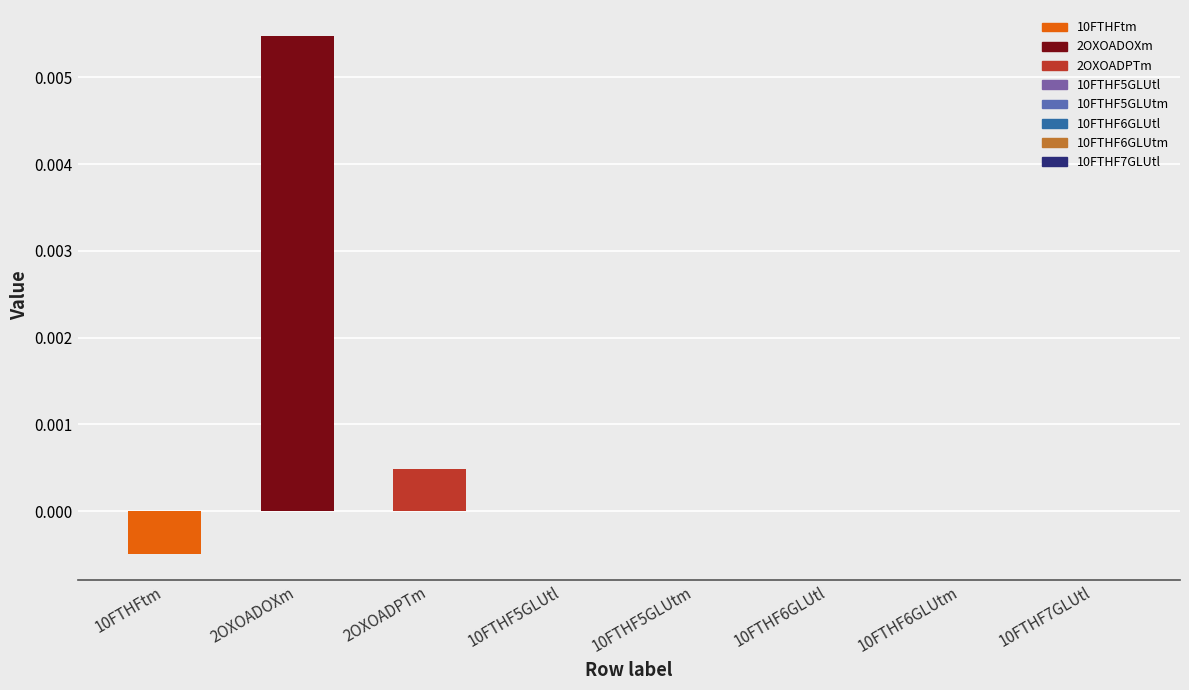

What position from the left is 10FTHF5GLUtm?

5